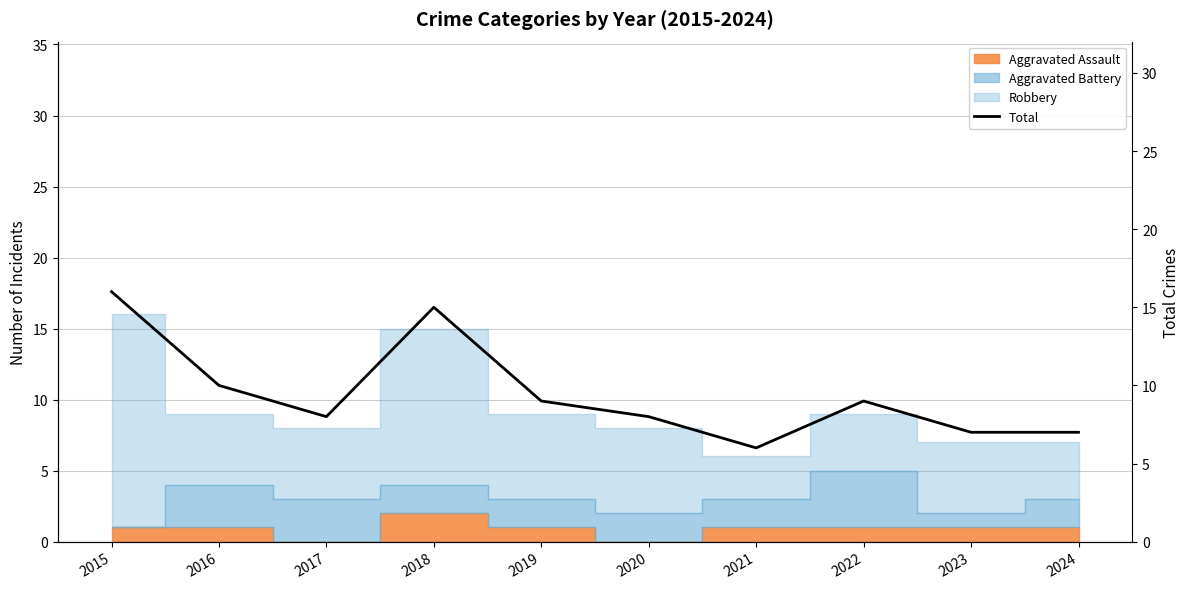

List the labels in order of value, smallest first.

2021, 2023, 2024, 2017, 2020, 2019, 2022, 2016, 2018, 2015